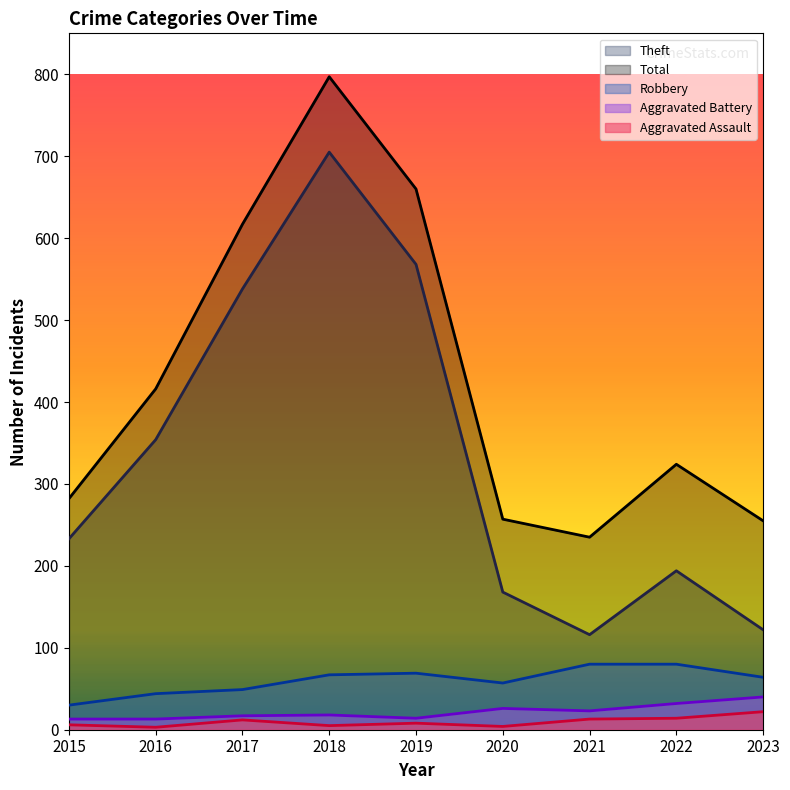

Reading left to right, list all the values displayed in this chart.

Theft: 233	354	538	705	568	168	116	194	122
Total: 282	416	617	797	660	257	235	324	255
Robbery: 30	44	49	67	69	57	80	80	64
Aggravated Battery: 13	13	17	18	14	26	23	32	40
Aggravated Assault: 6	3	12	5	8	4	13	14	22